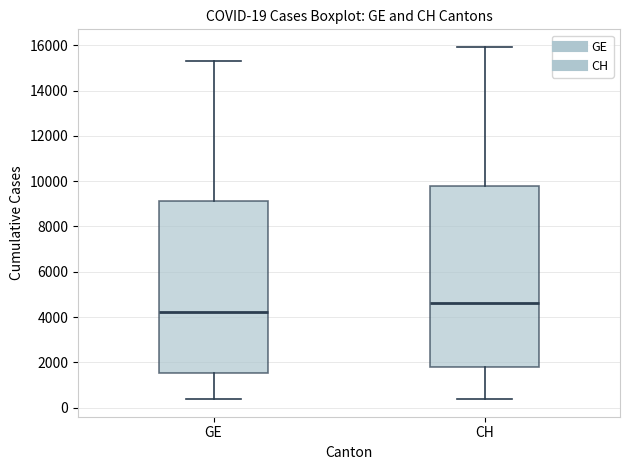

Which box's median line is the highest?

CH